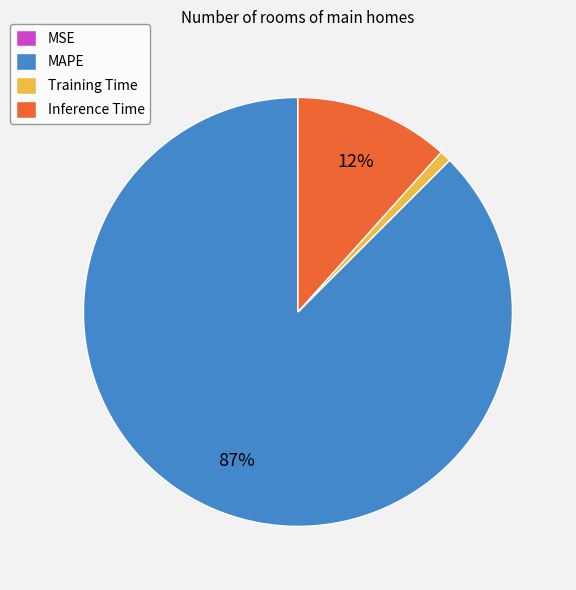

Is there any slice that represents more than half of the pie?

Yes